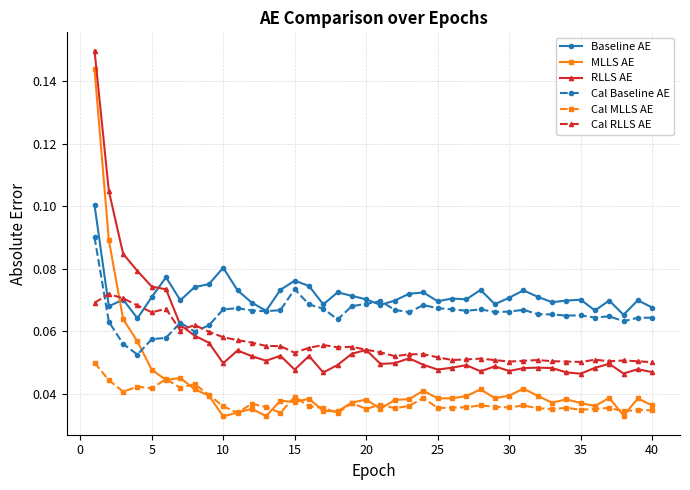

True or false: MLLS AE has more than 0 points higher than both neighbors.

True